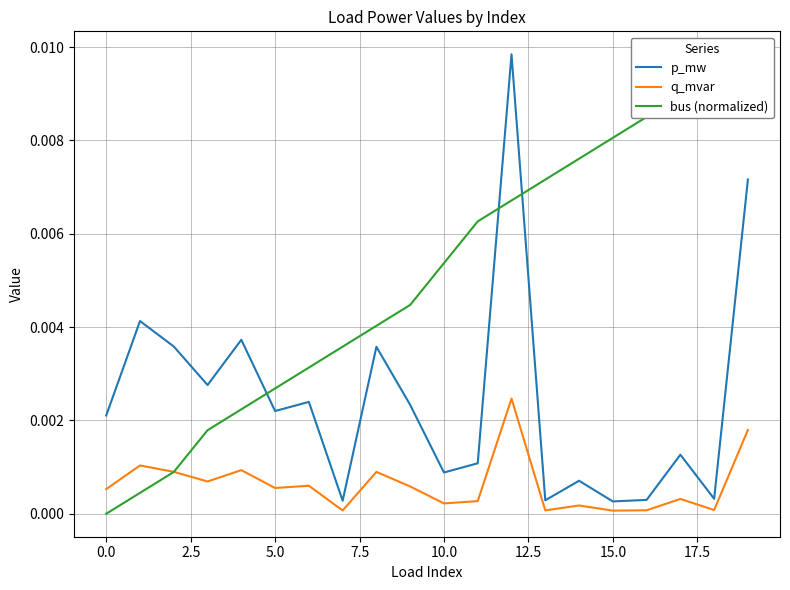

Does the chart have visible grid lines?

Yes